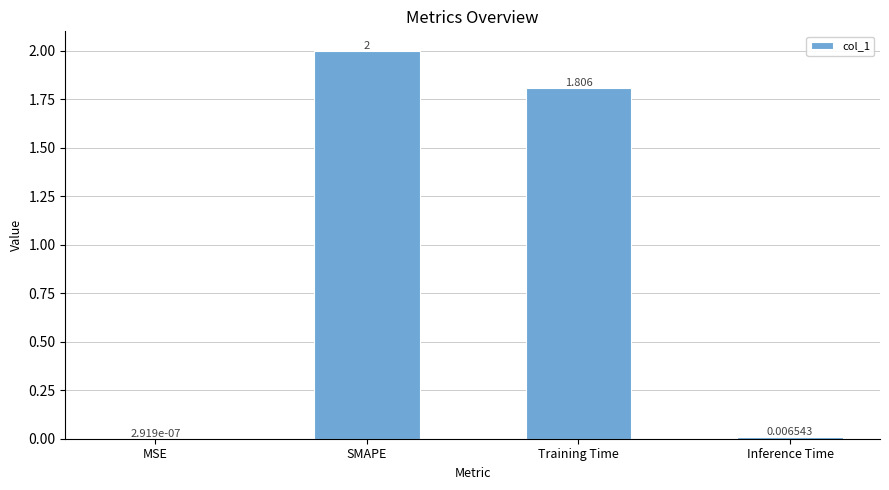

At which label does the data first exceed 1?

SMAPE